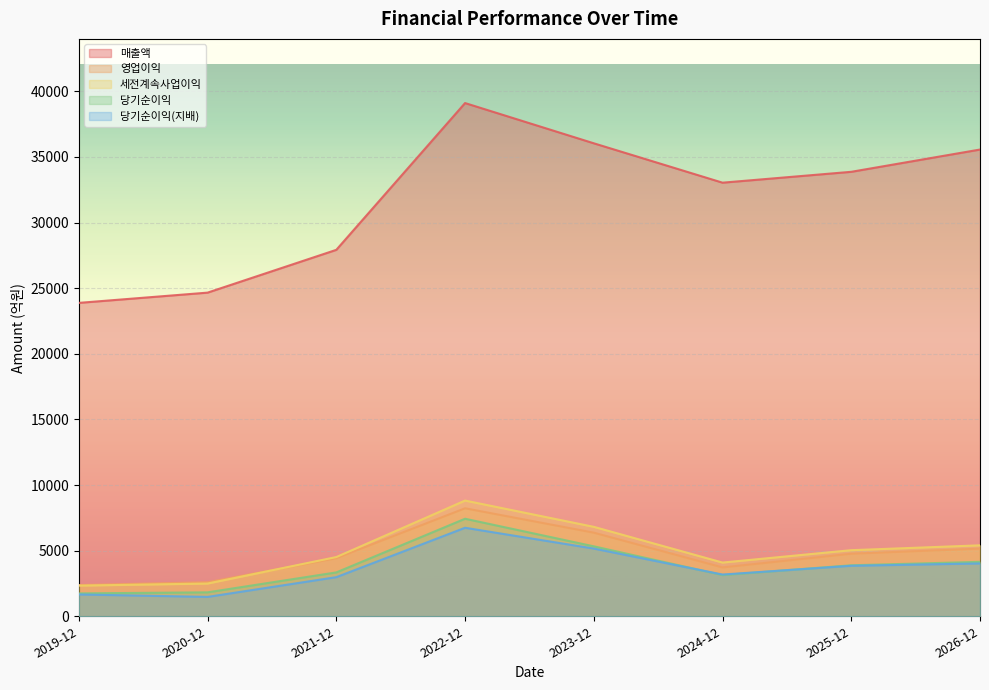

At which category does 세전계속사업이익 reach its first local peak?

2022-12